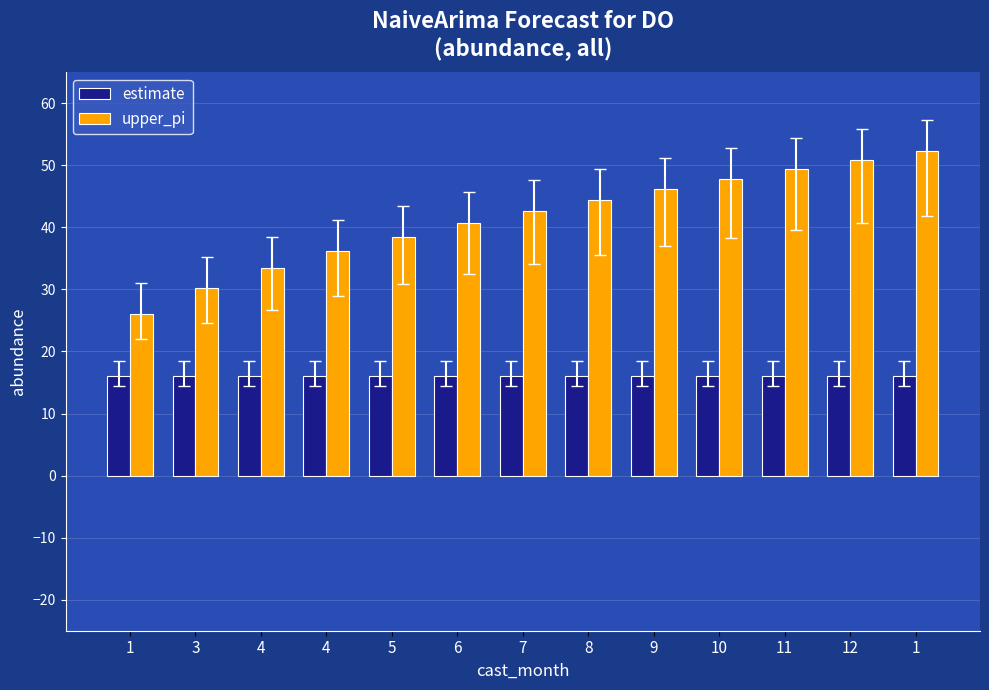

What are all the series names shown in the legend?

estimate, upper_pi